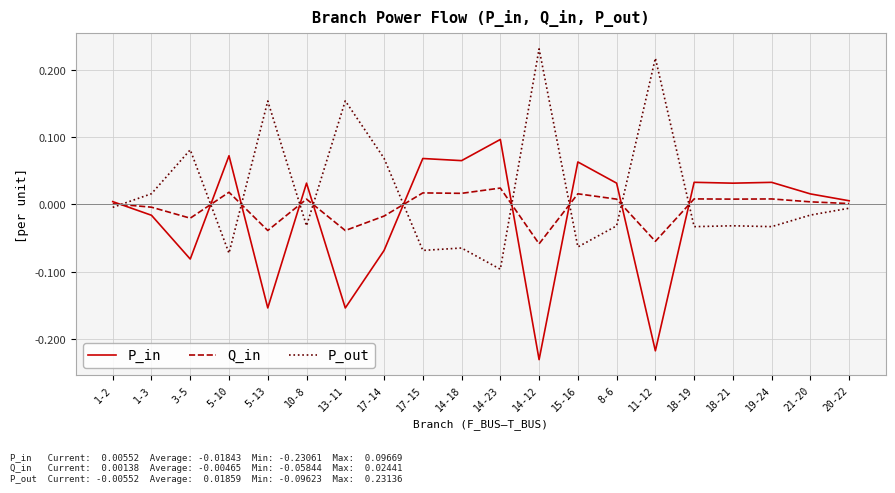

At 14-18, list the series in order from smallest to largest.

P_out, Q_in, P_in